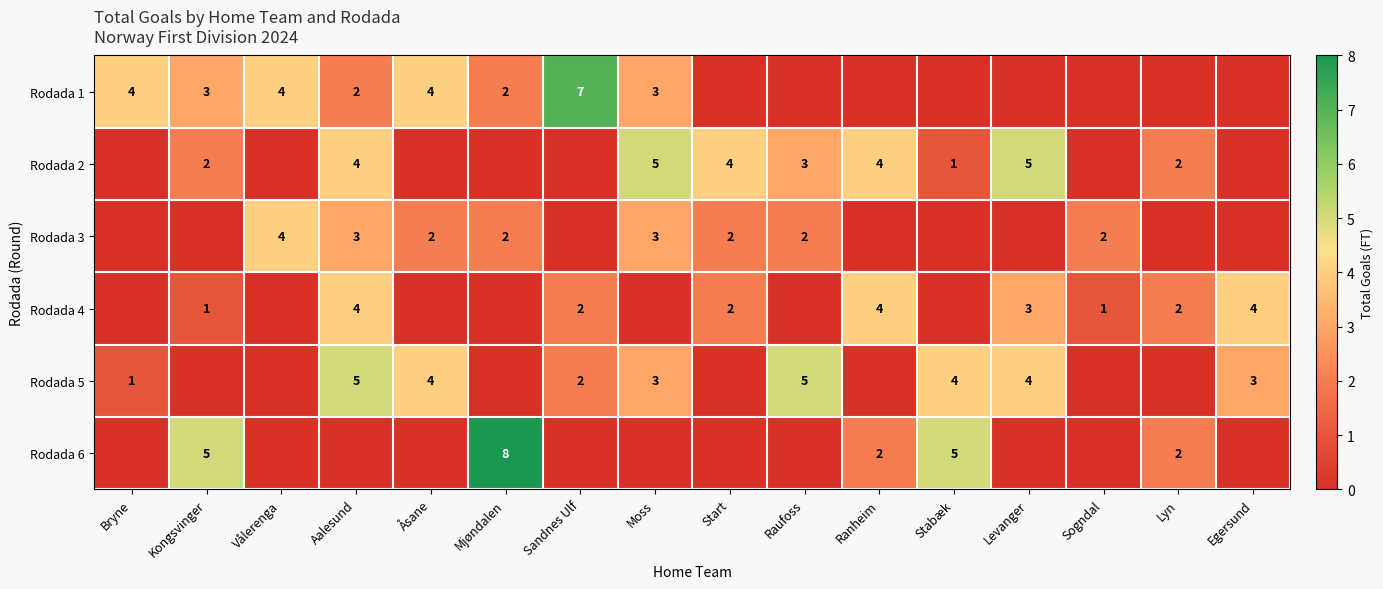

Is it true that Rodada 2 equals 2 at Kongsvinger?

True